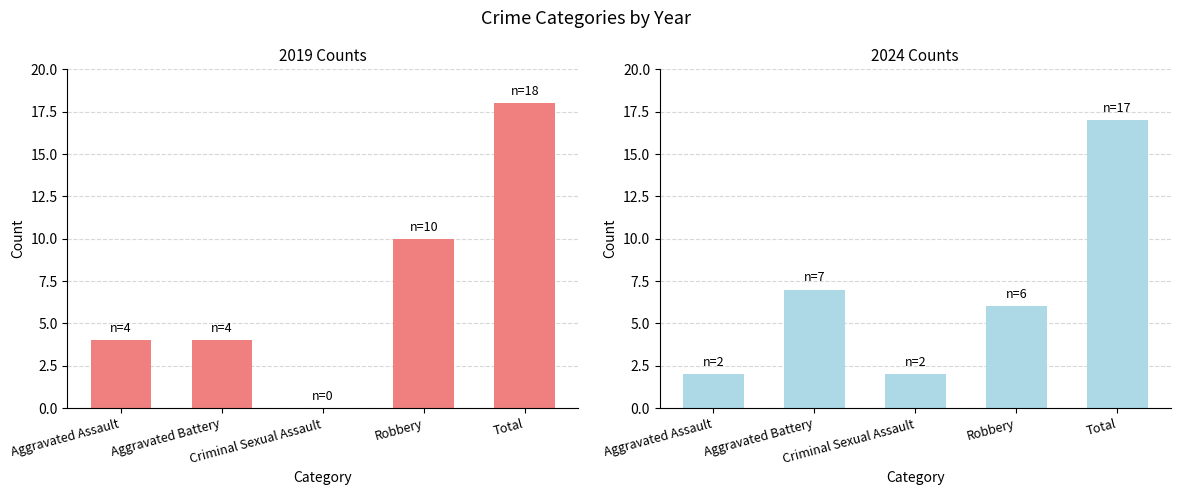

Where is 2024 nearest to the value 9?

Aggravated Battery